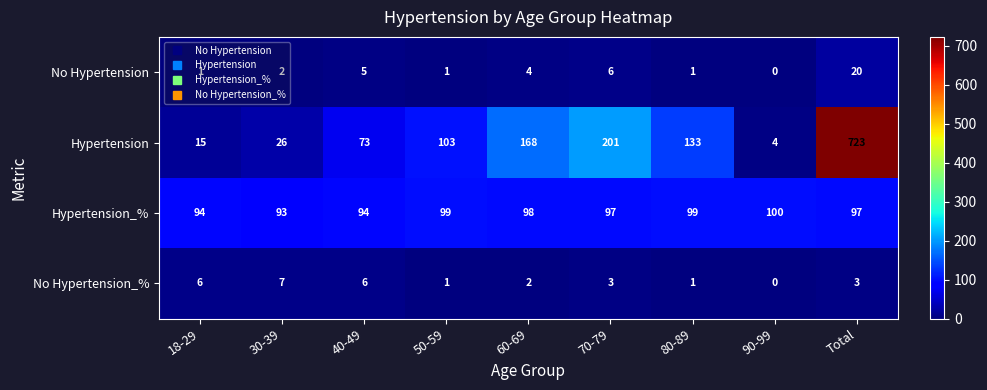

What is the sum of all No Hypertension values?

40